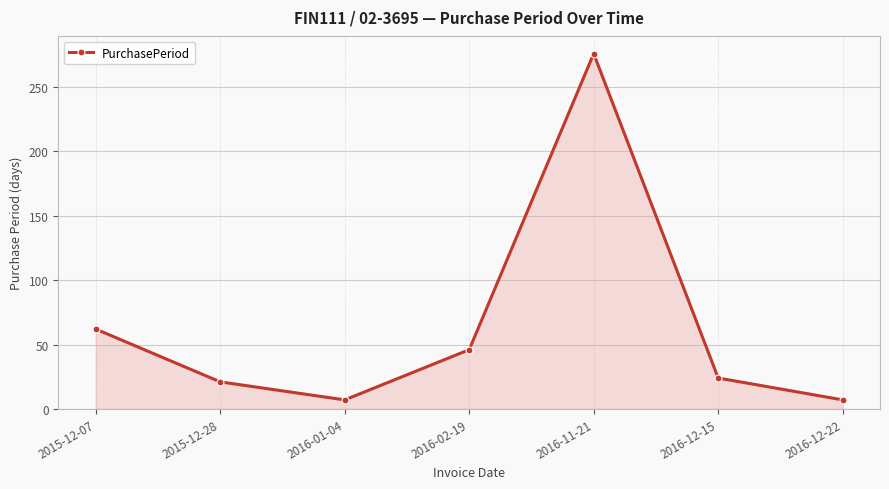

True or false: there are more than 0 points higher than both neighbors.

True